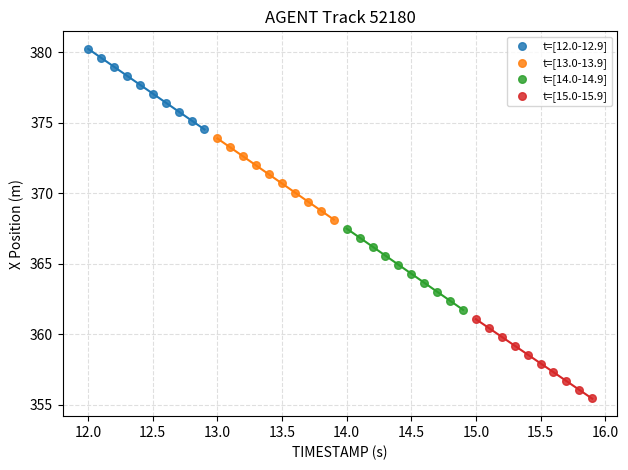

Which series reaches the minimum Y coordinate?

t=[15.0-15.9]